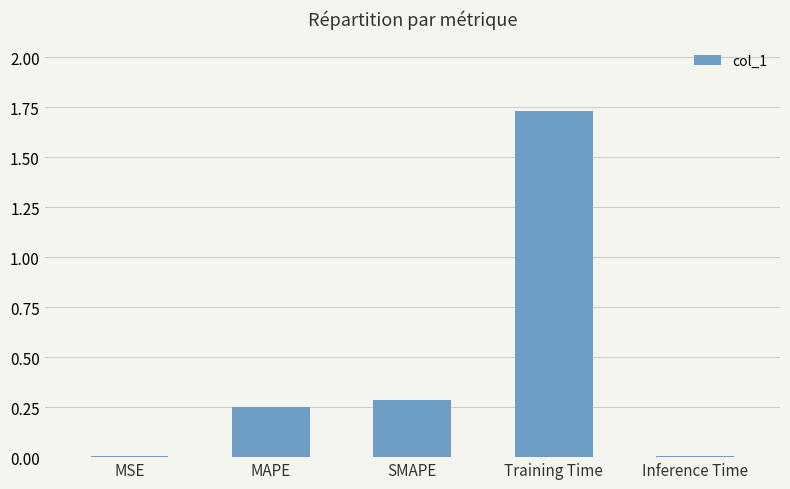

Is it true that the value at Inference Time is 0.0?

True